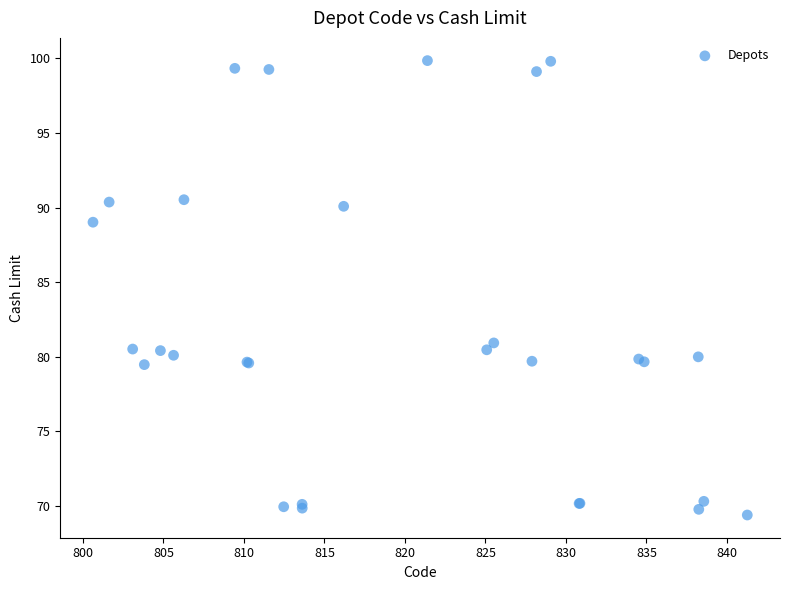

What Y value in the scatter plot is closest to 84?

80.9